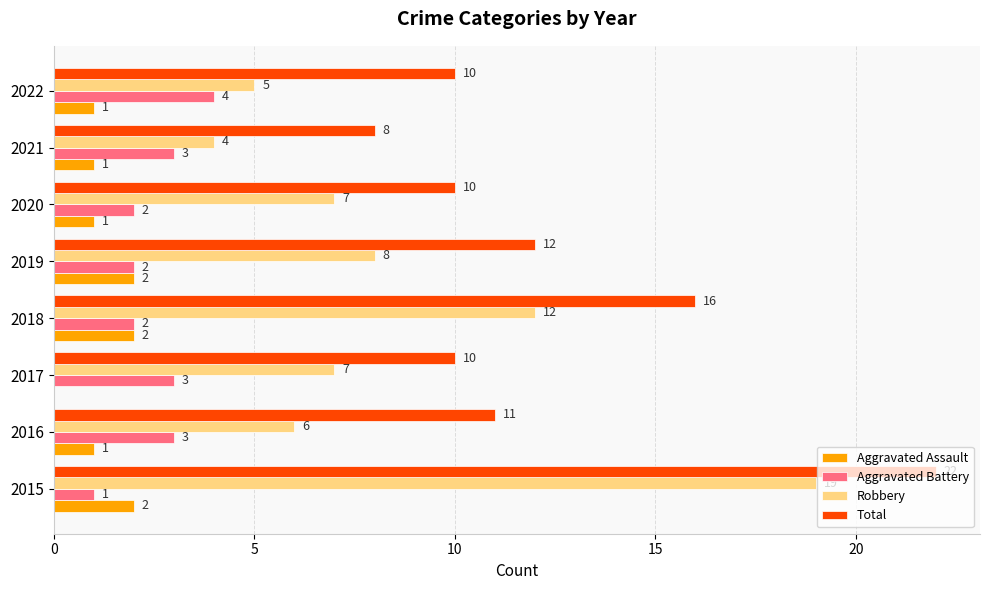

Where is Robbery nearest to the value 11?

2018